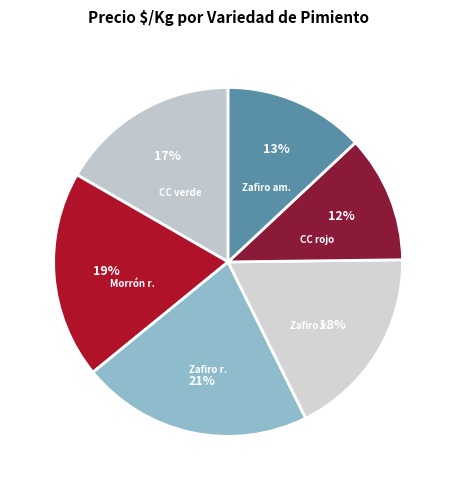

Count the number of slices in the pie.

6